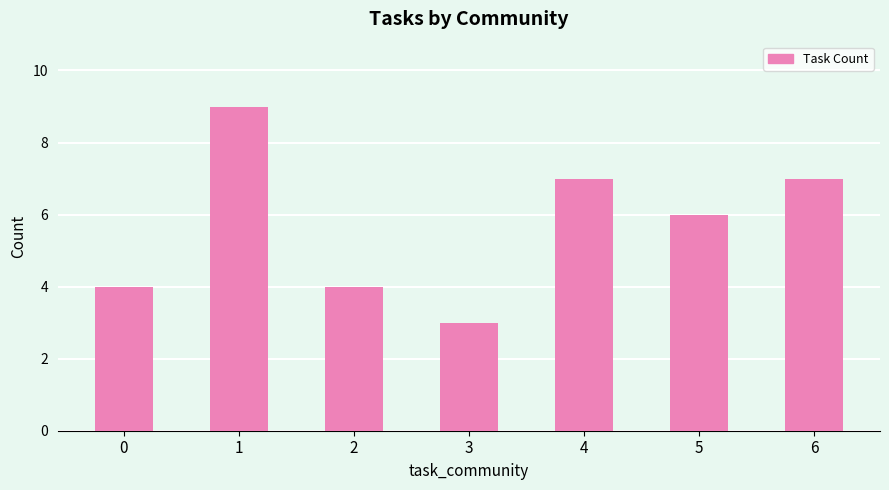

Which category has the lowest value across all series?

3